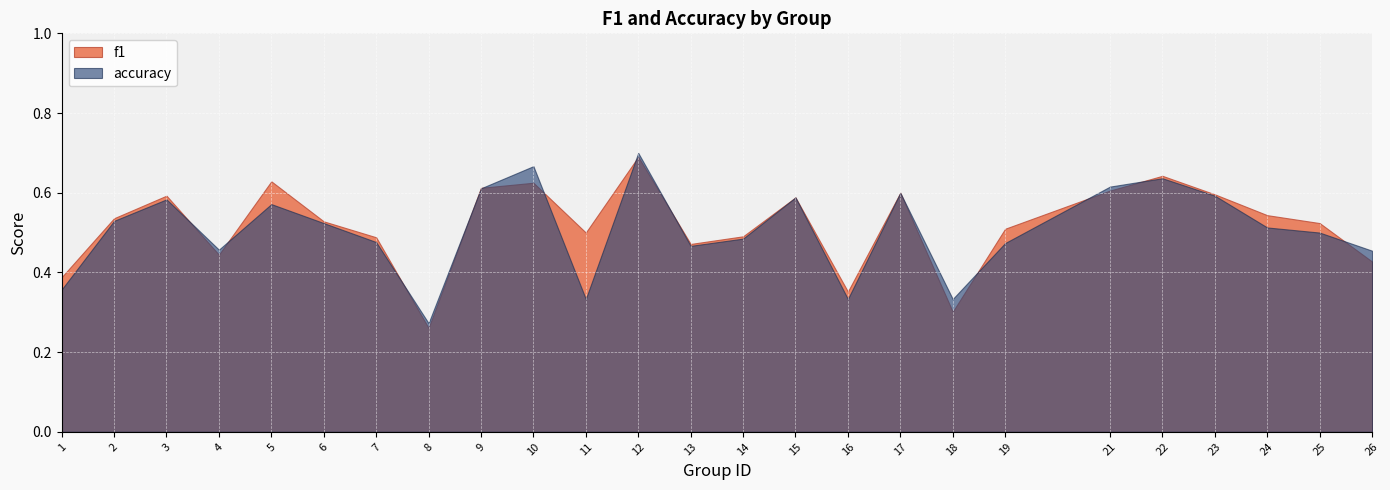

How many interior local peaks does the f1 series have?

7